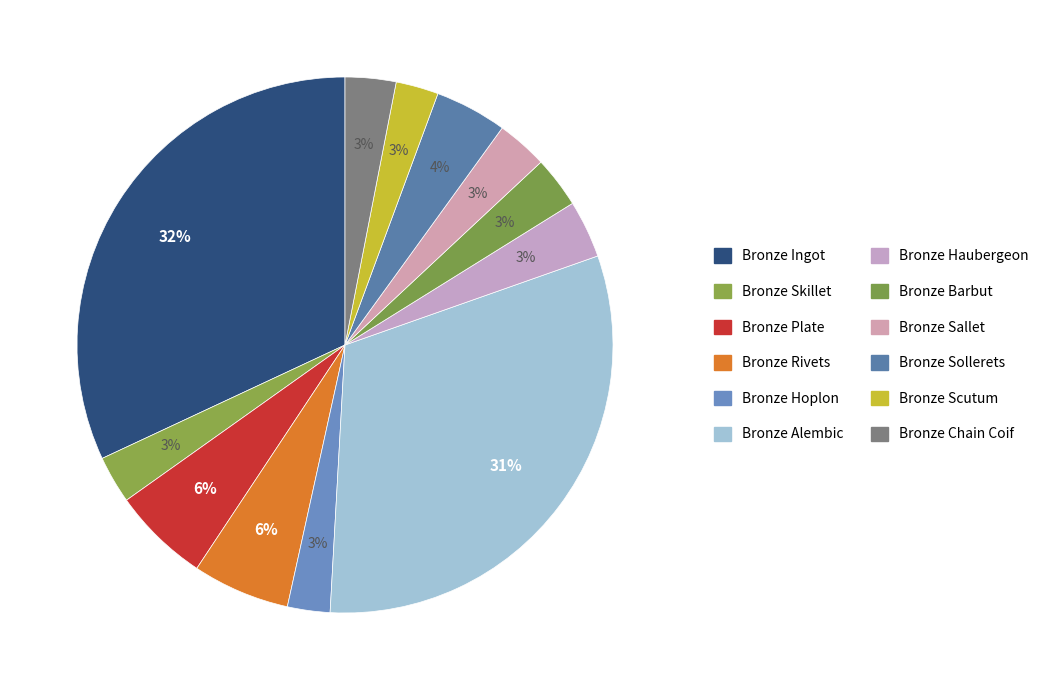

Do Bronze Sallet and Bronze Ingot together represent more than half of the pie?

No